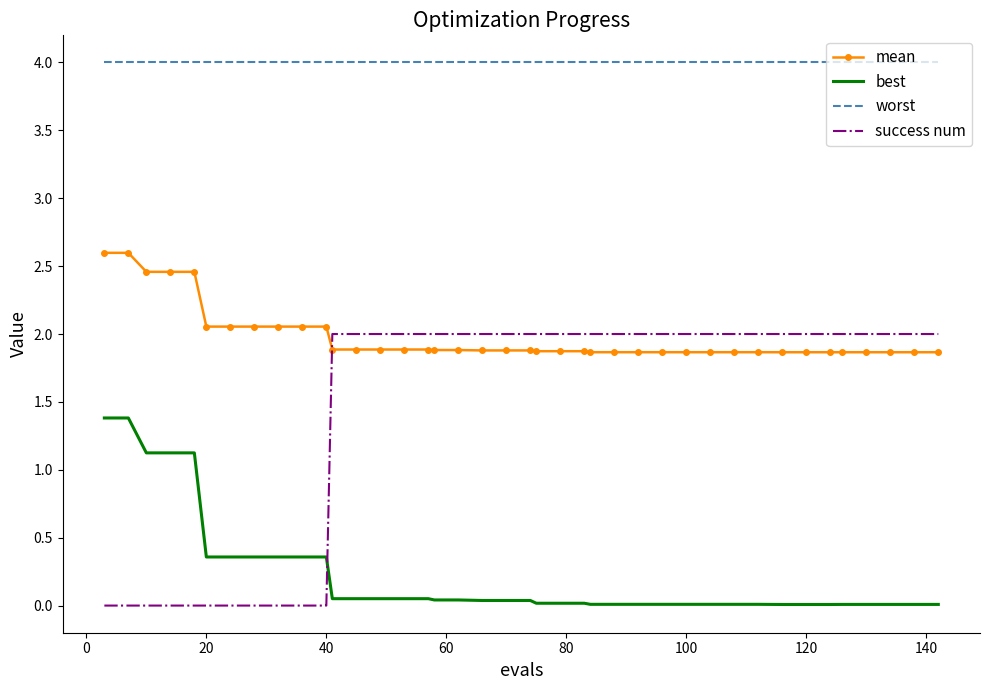

True or false: success num and worst intersect in this chart.

False